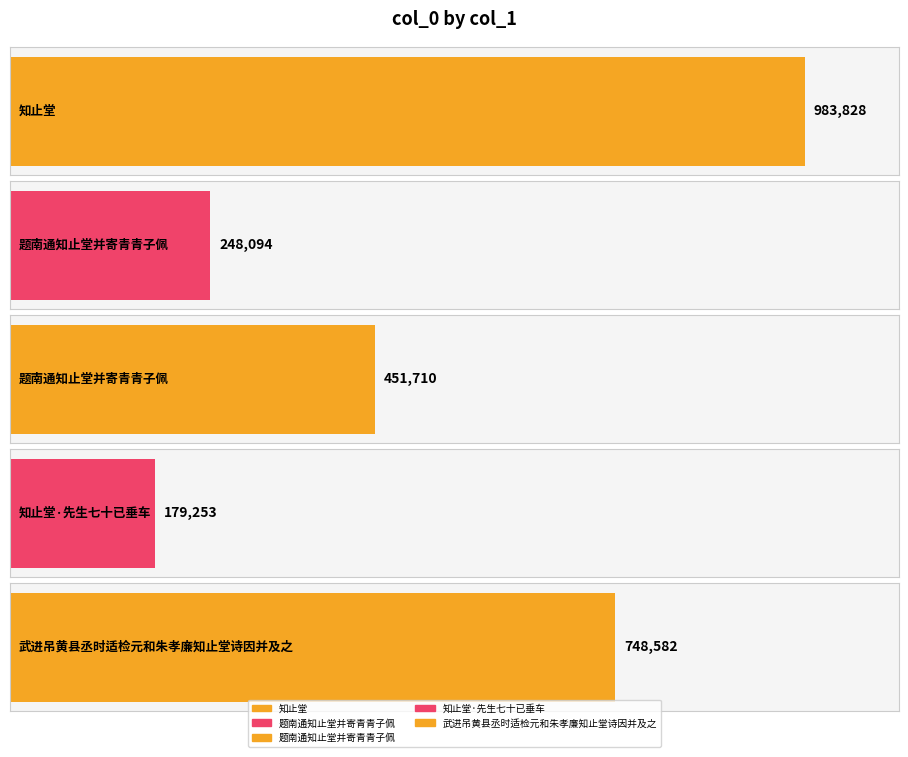

Which has a higher value, 知止堂·先生七十已垂车 or 题南通知止堂并寄青青子佩?

题南通知止堂并寄青青子佩